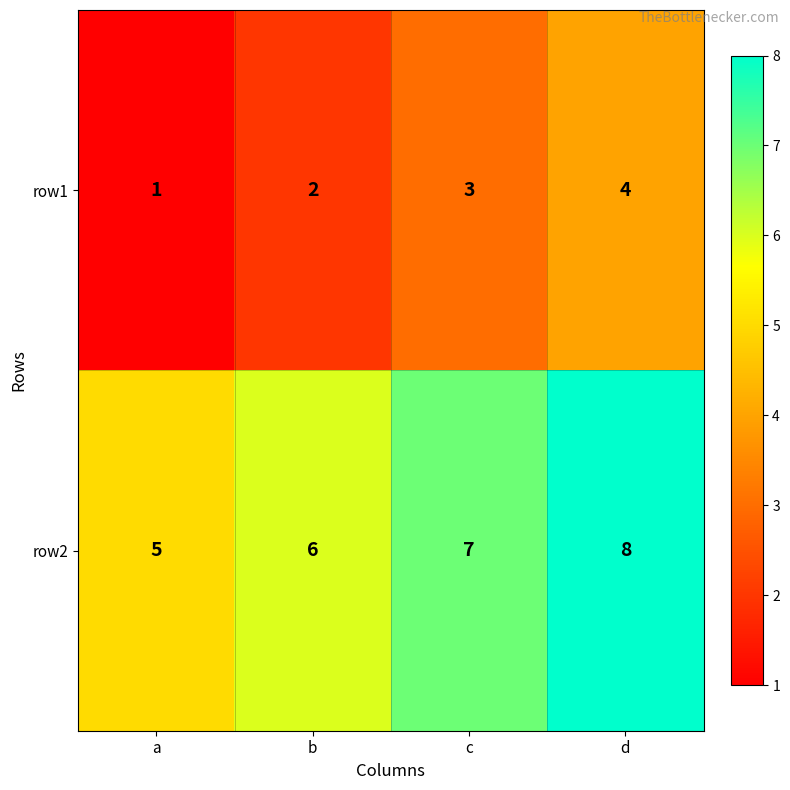

What is the difference between the highest and lowest values at a?

4